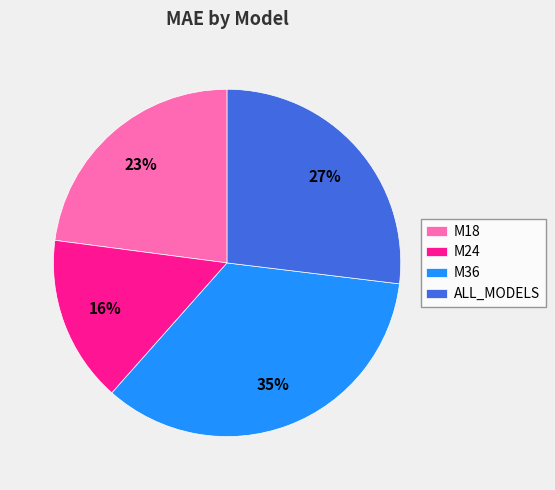

Rank the categories by value from highest to lowest.

M36, ALL_MODELS, M18, M24